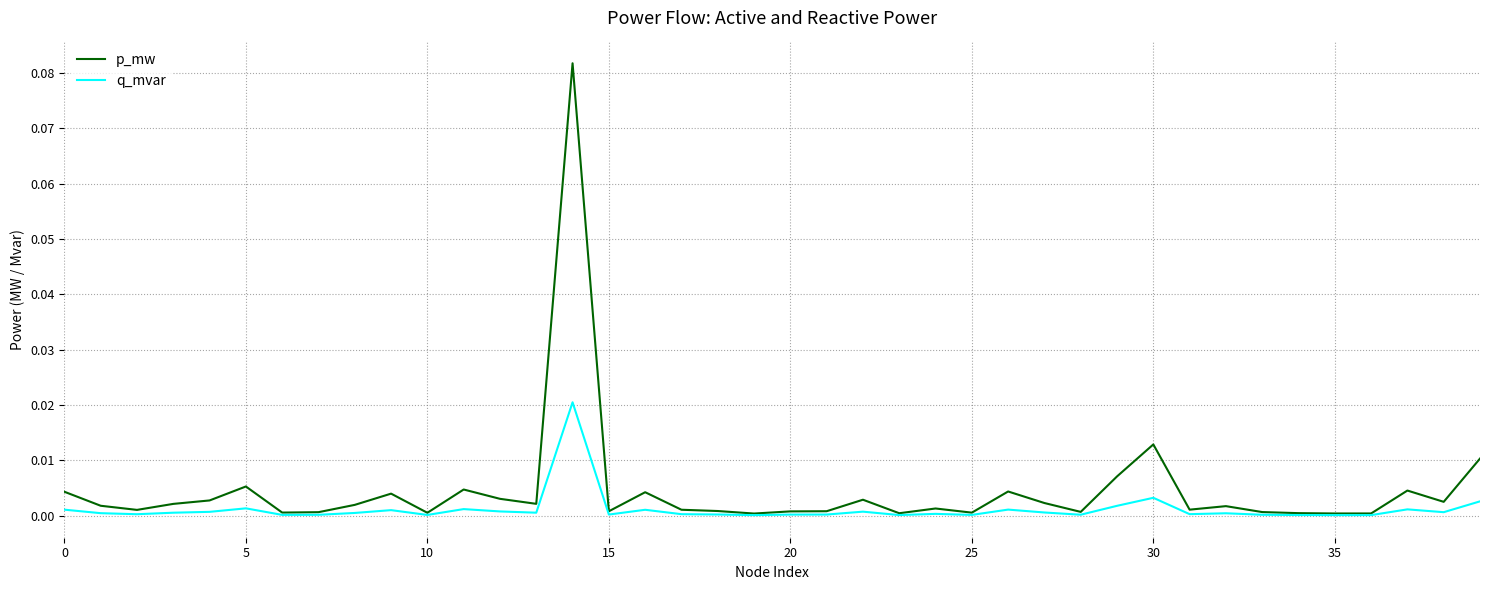

True or false: q_mvar has more than 0 interior local peaks.

True